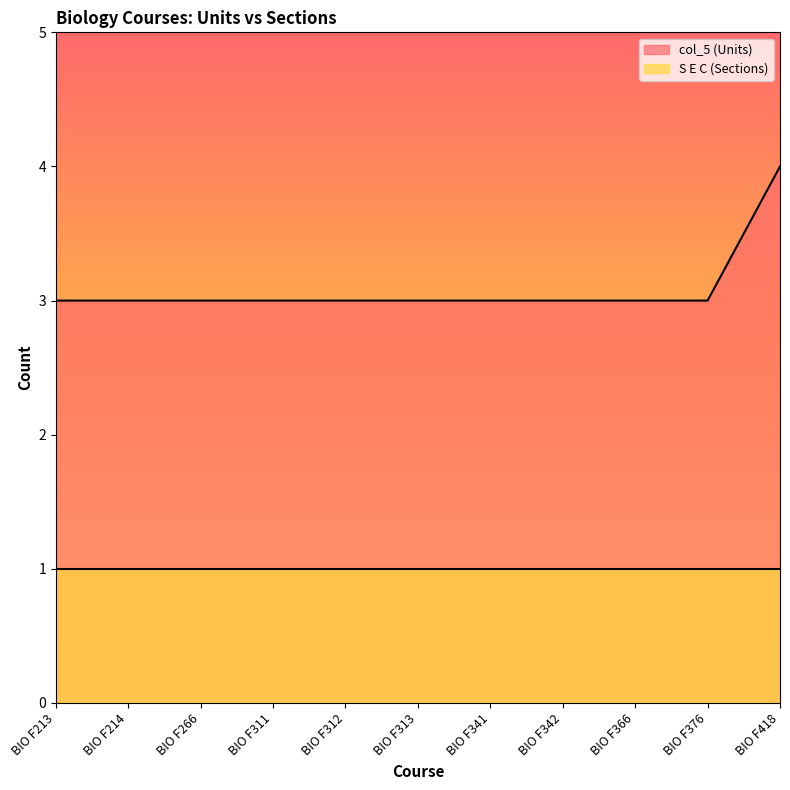

What is the change in value from BIO F366 to BIO F418?

+1